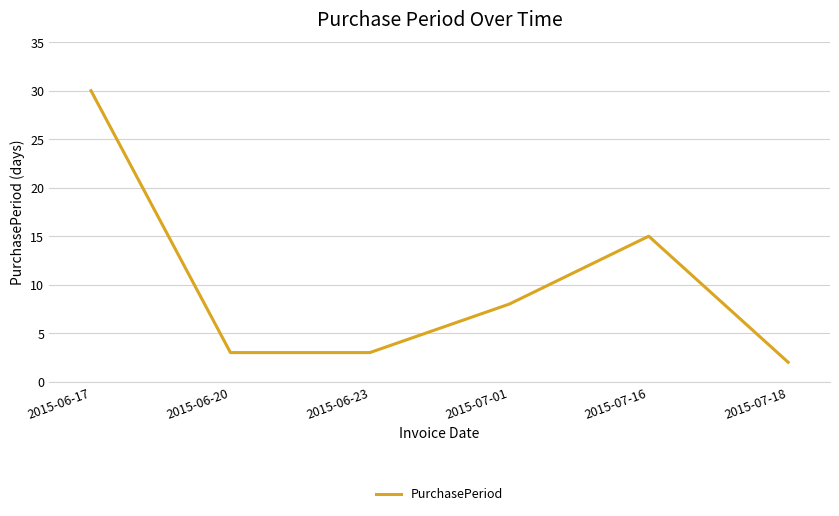

What value does the data have at 2015-07-18?

2